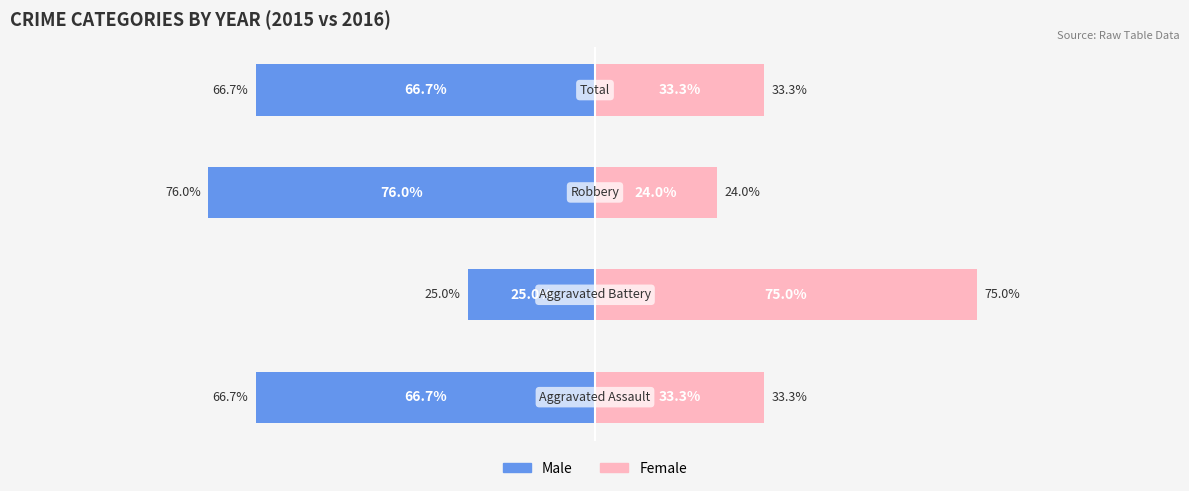

What are all the series names shown in the legend?

Male, Female